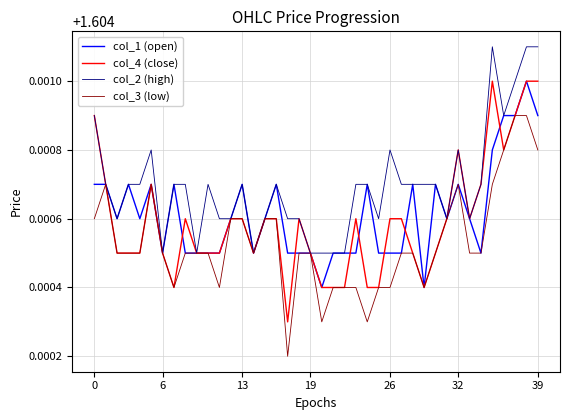

Which series has the largest total across all categories?

col_2 (high)